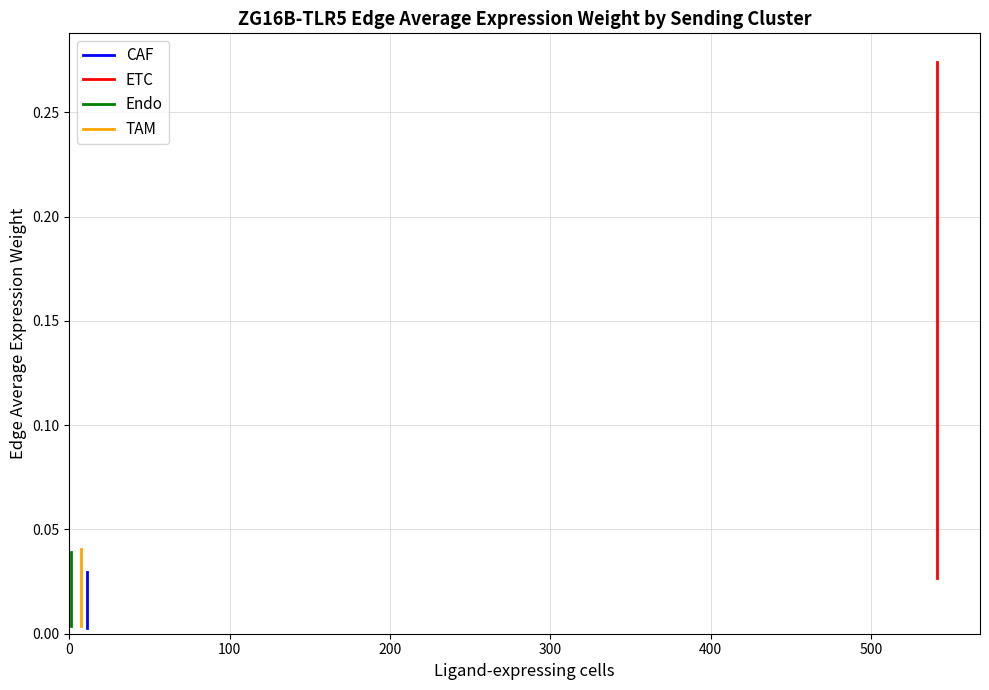

True or false: ETC and Endo cross at least once.

False